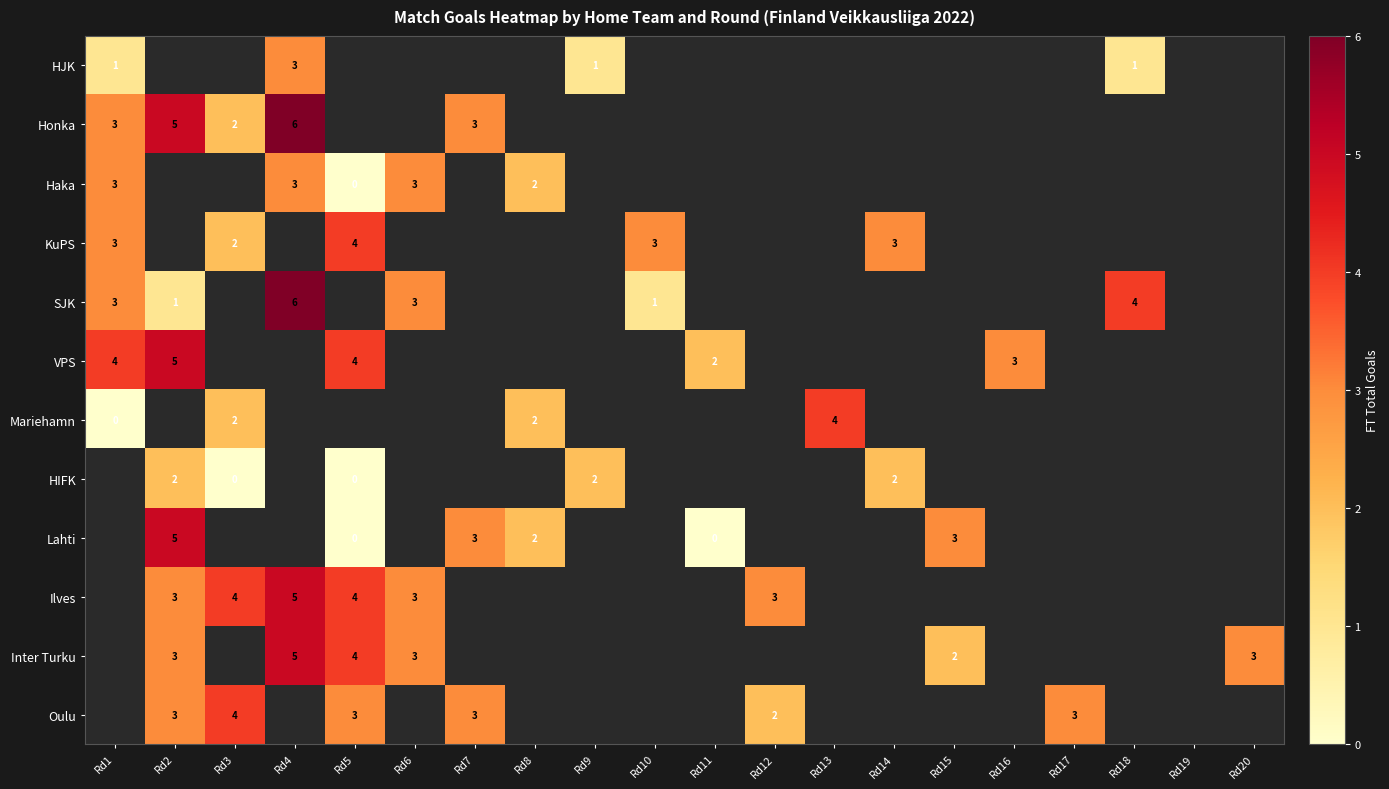

Is it true that Mariehamn equals 1 at Rd3?

False